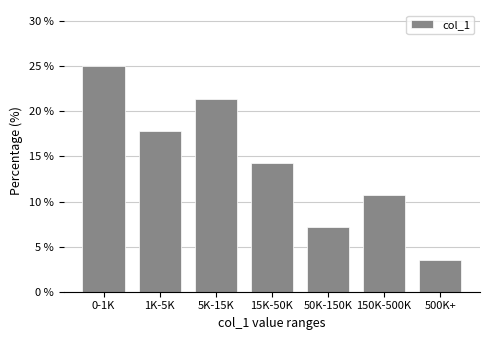

Reading left to right, transcribe all the data shown in this chart.

25.0	17.9	21.4	14.3	7.1	10.7	3.6